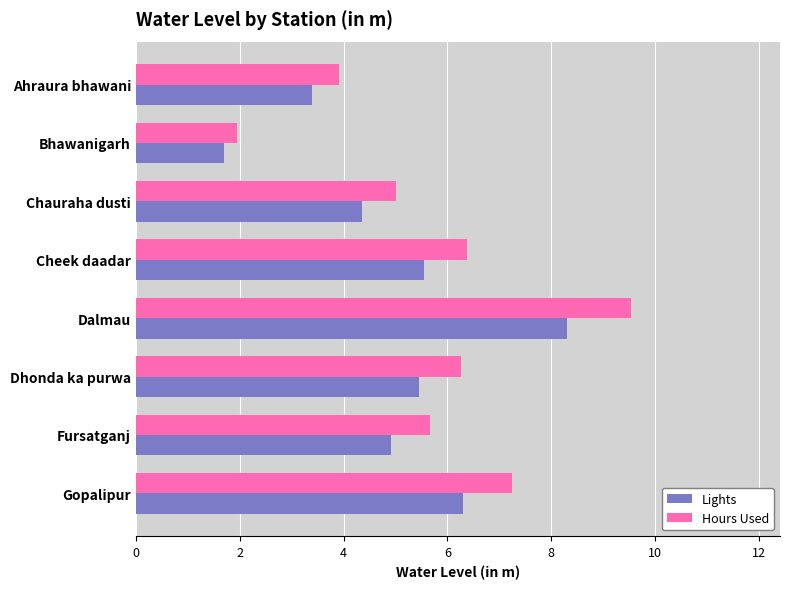

At which category is the sum across all series the highest?

Dalmau